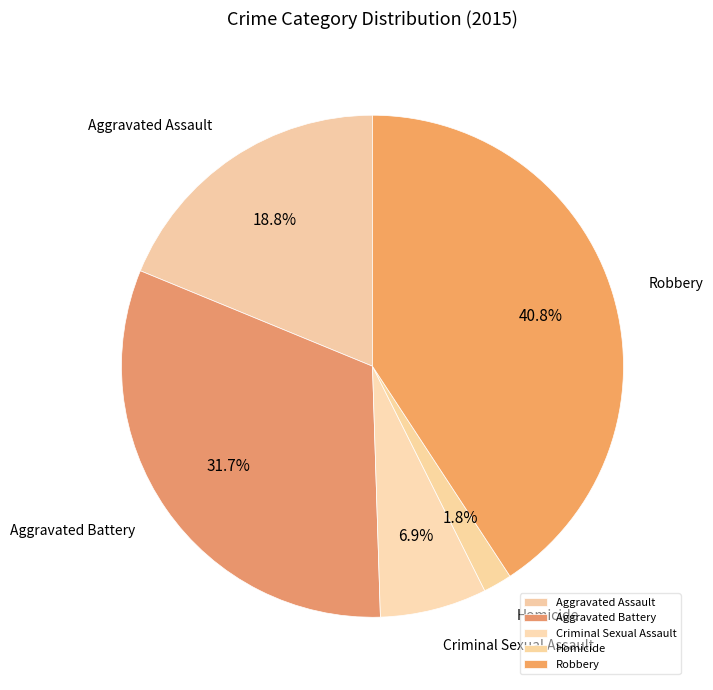

What is the total percentage of Criminal Sexual Assault and Aggravated Assault?

25.7%